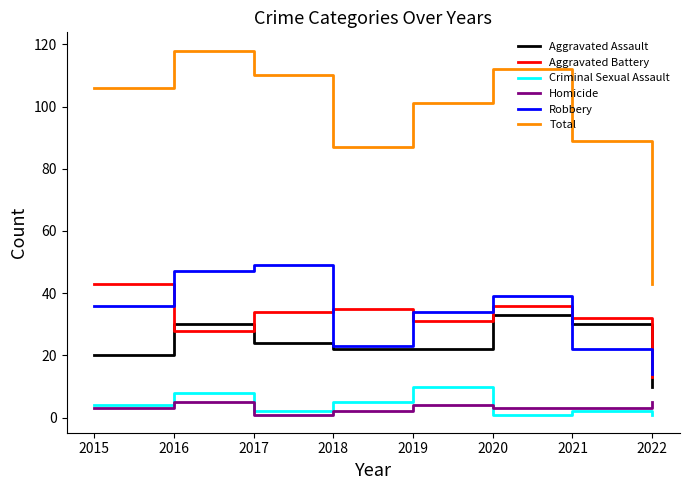

Reading left to right, transcribe all the data shown in this chart.

Aggravated Assault: 20	30	24	22	22	33	30	10
Aggravated Battery: 43	28	34	35	31	36	32	13
Criminal Sexual Assault: 4	8	2	5	10	1	2	1
Homicide: 3	5	1	2	4	3	3	5
Robbery: 36	47	49	23	34	39	22	14
Total: 106	118	110	87	101	112	89	43